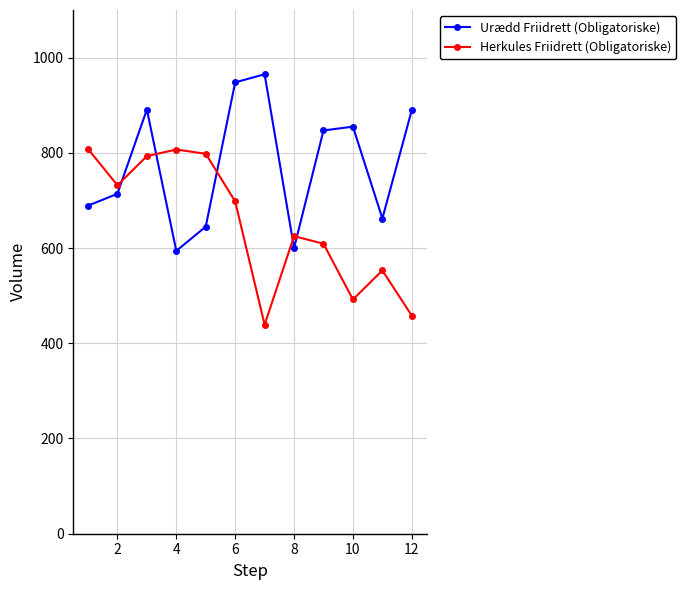

True or false: Herkules Friidrett (Obligatoriske) and Urædd Friidrett (Obligatoriske) cross at least once.

True